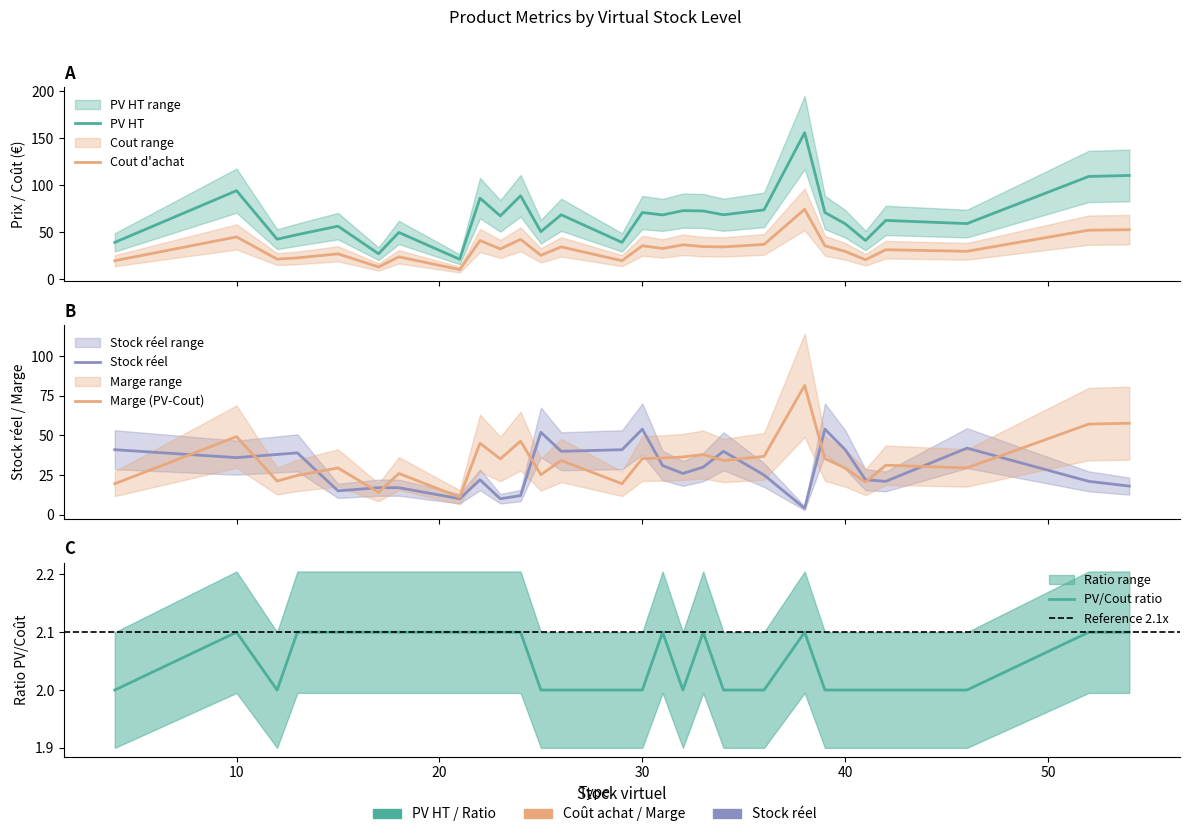

Reading left to right, transcribe all the data shown in this chart.

PV HT: 39.0	94.1	42.4	47.2	56.3	26.9	49.6	21.0	86.1	67.2	88.6	50.4	68.4	39.0	70.8	68.2	72.8	72.5	68.4	73.6	155.8	70.8	58.8	41.0	62.4	59.0	109.2	110.2
Cout d achat: 19.5	44.8	21.2	22.5	26.8	12.8	23.6	10.0	41.0	32.0	42.2	25.2	34.2	19.5	35.4	32.5	36.4	34.5	34.2	36.8	74.2	35.4	29.4	20.5	31.2	29.5	52.0	52.5
Stock reel: 41.0	36.0	38.0	39.0	15.0	17.0	17.0	10.0	22.0	10.0	12.0	52.0	40.0	41.0	54.0	31.0	26.0	30.0	40.0	25.0	4.0	54.0	41.0	22.0	21.0	42.0	21.0	18.0